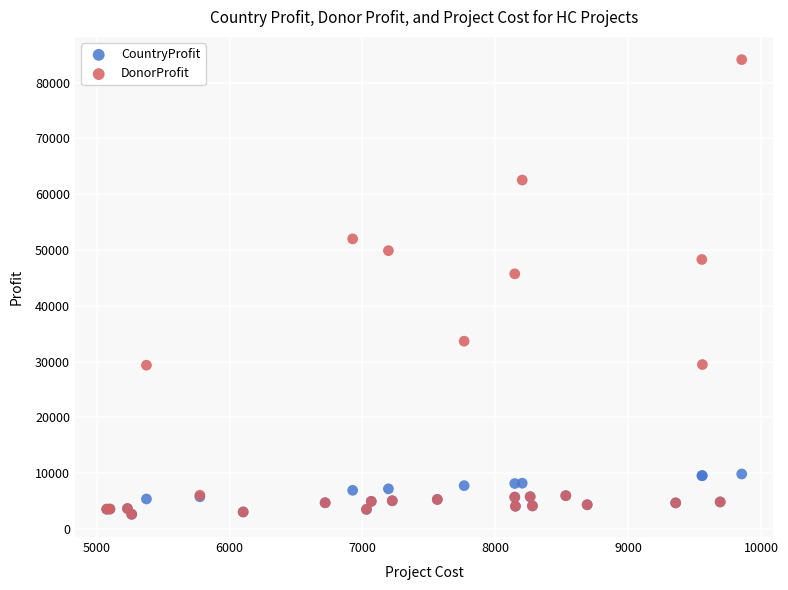

In the DonorProfit series, what Y value is closest to 43371?

45725